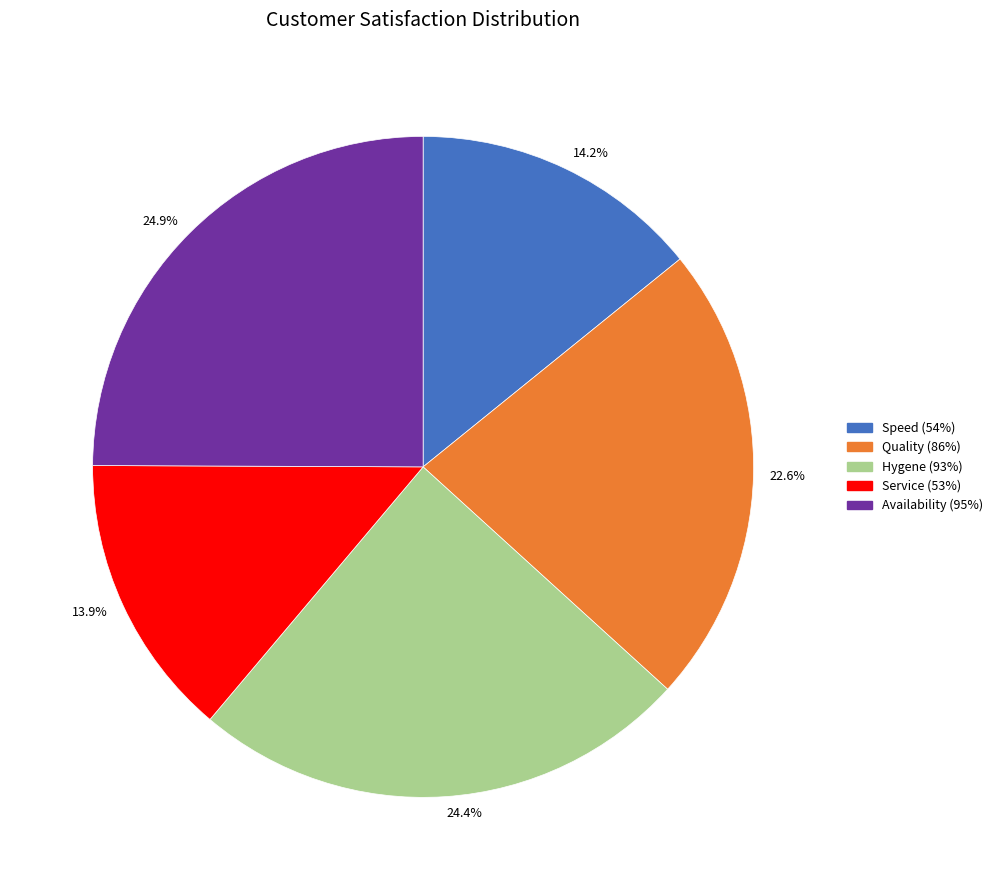

Is there a majority slice in this chart?

No